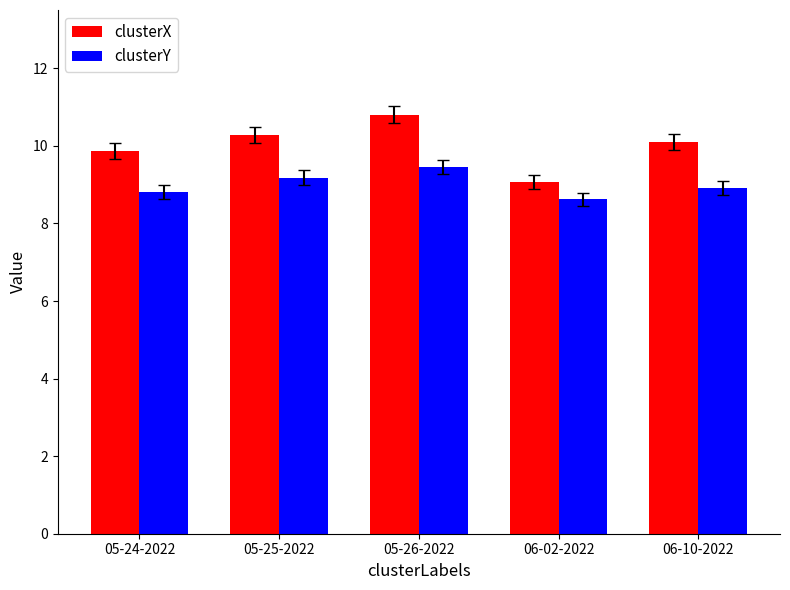

Between 05-24-2022 and 05-25-2022, which series saw the biggest shift?

clusterX